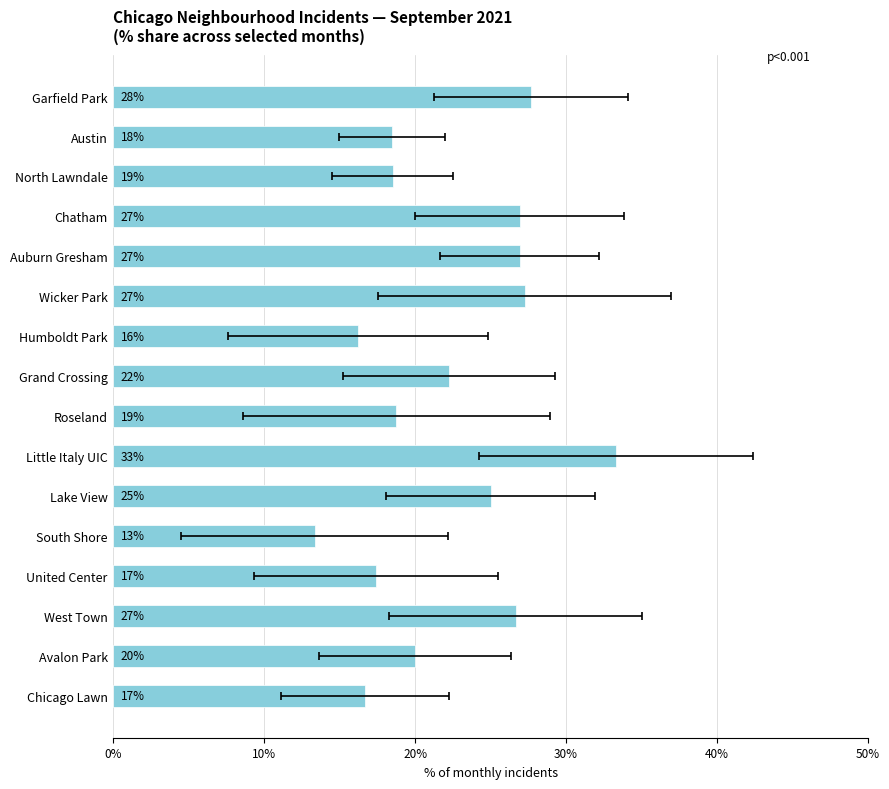

Is it true that the value at United Center is 17.4?

True